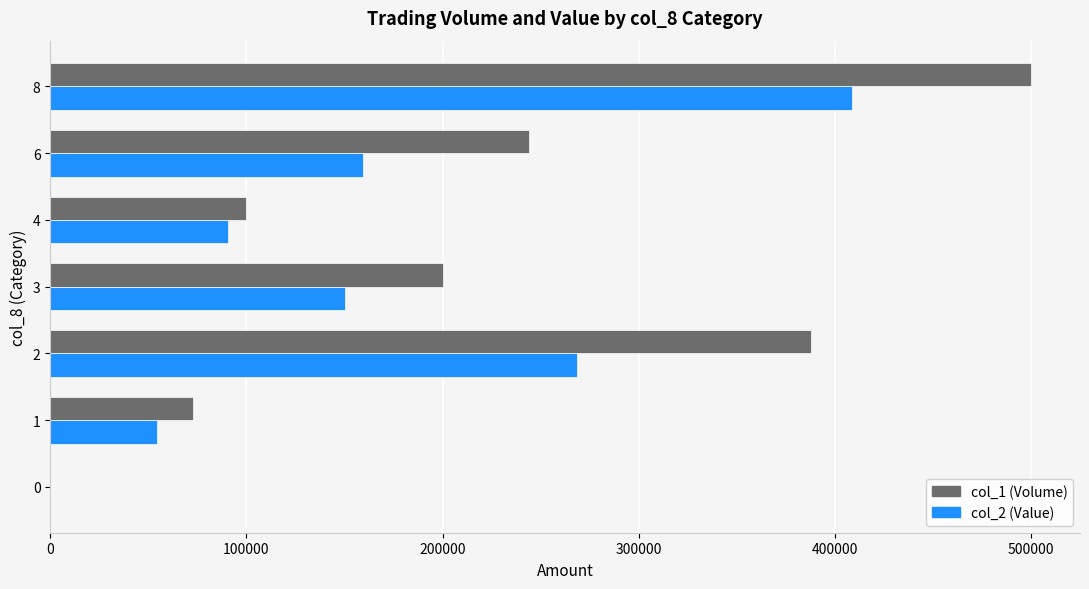

What is the average value of the col_2 (Value) series?

161634